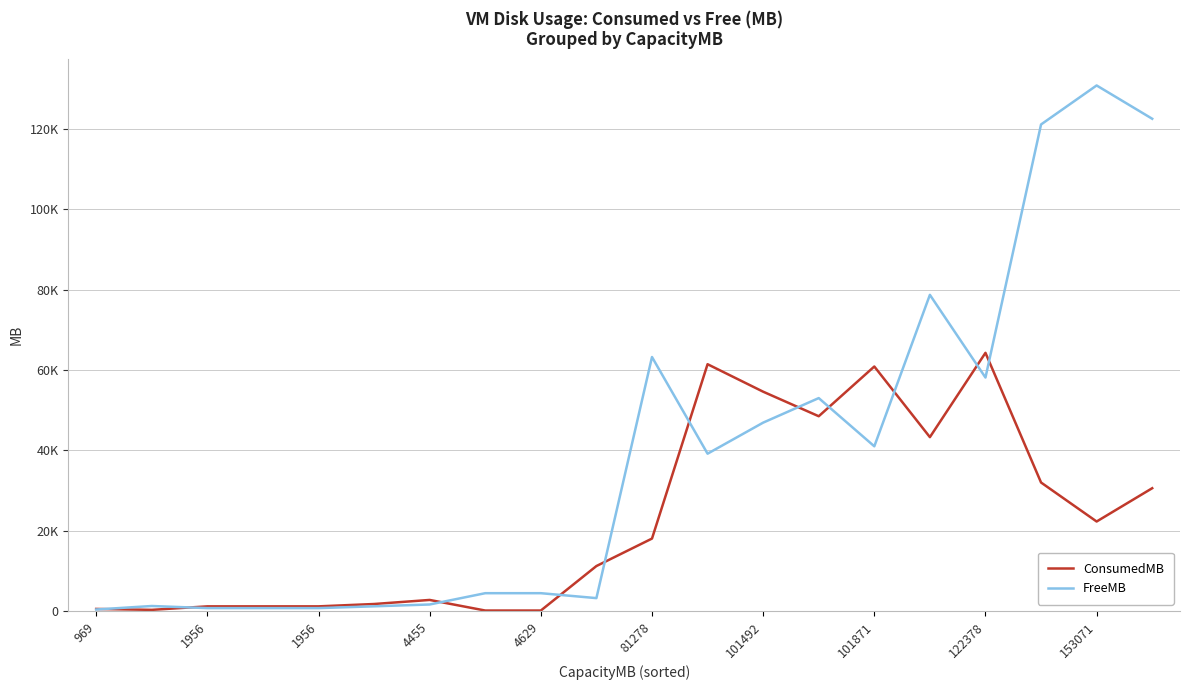

Does the chart display data point markers on the line(s)?

No